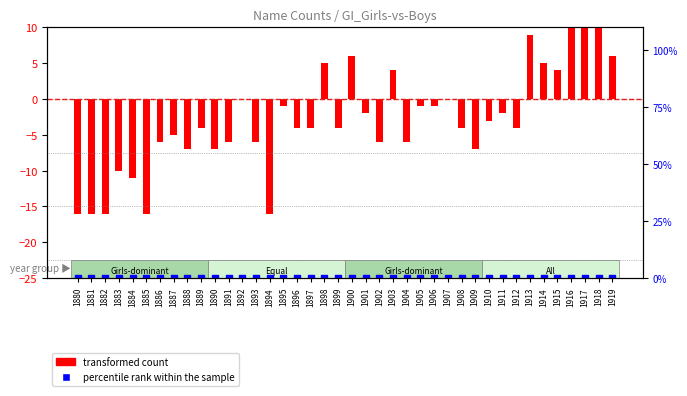

What is the total value across all series at 1881?

-16